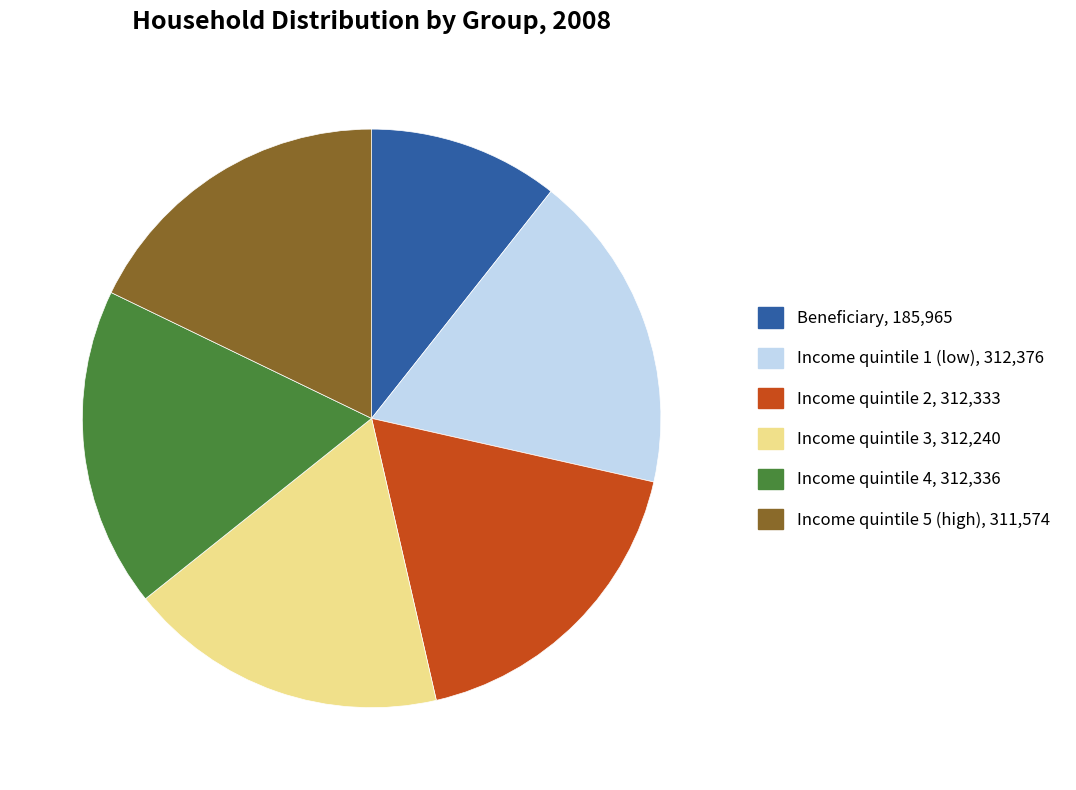

Combined, do Income quintile 5 (high) and Income quintile 2 account for over 50%?

No